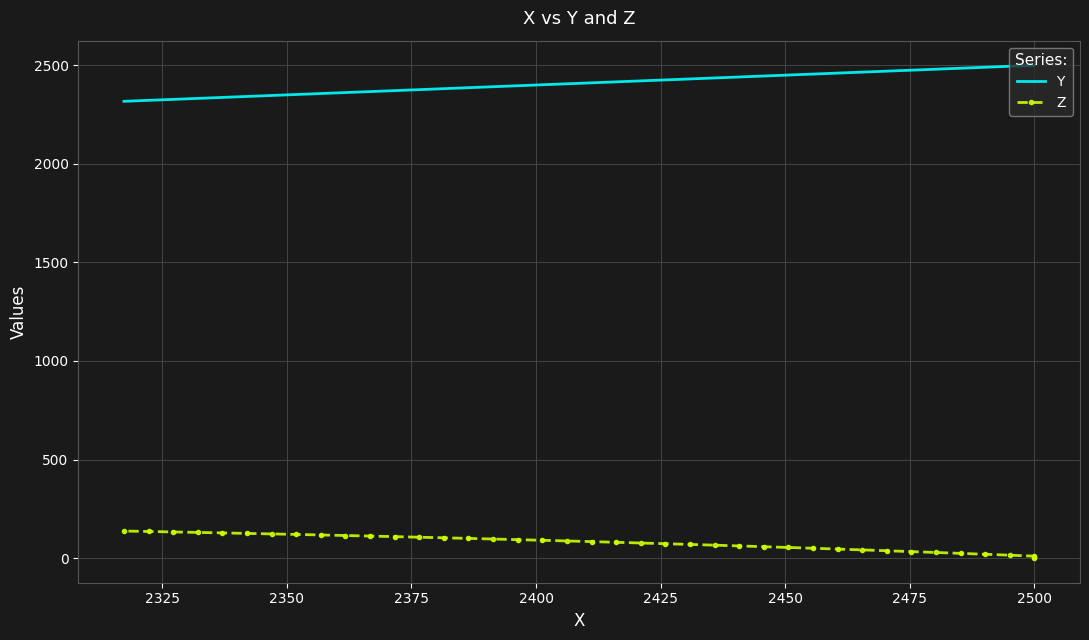

What is the maximum value shown in the chart?

2500.0